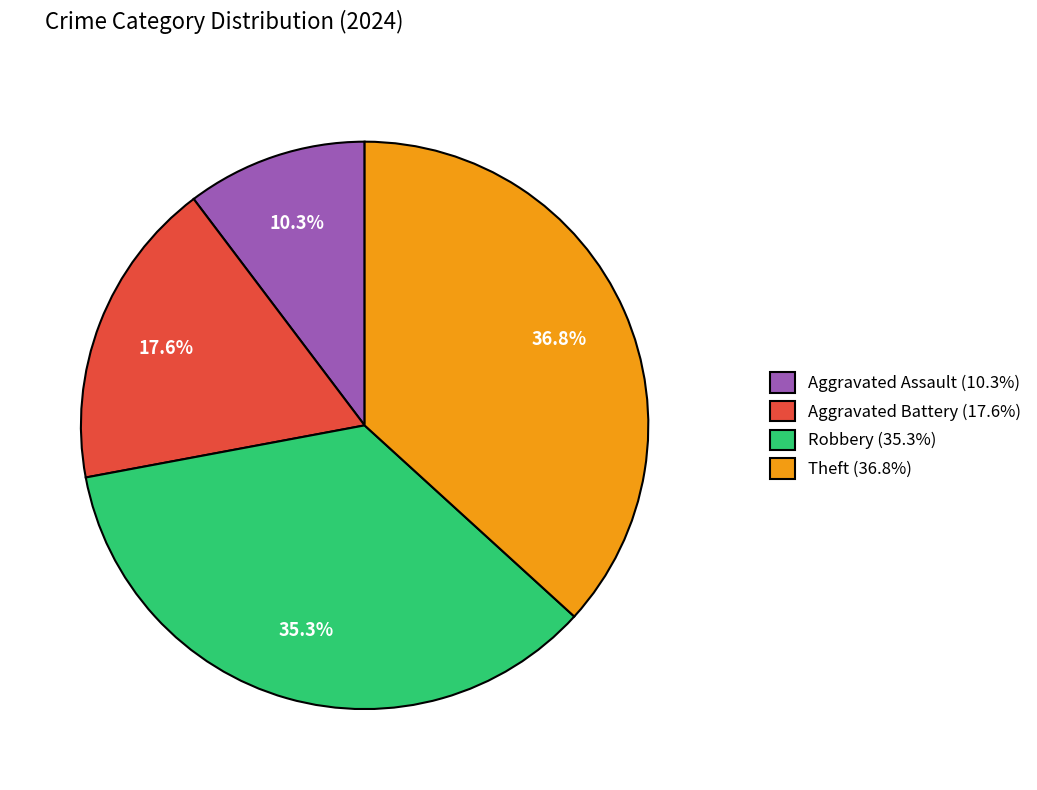

The Aggravated Assault slice represents 10% of the pie. True or false?

True